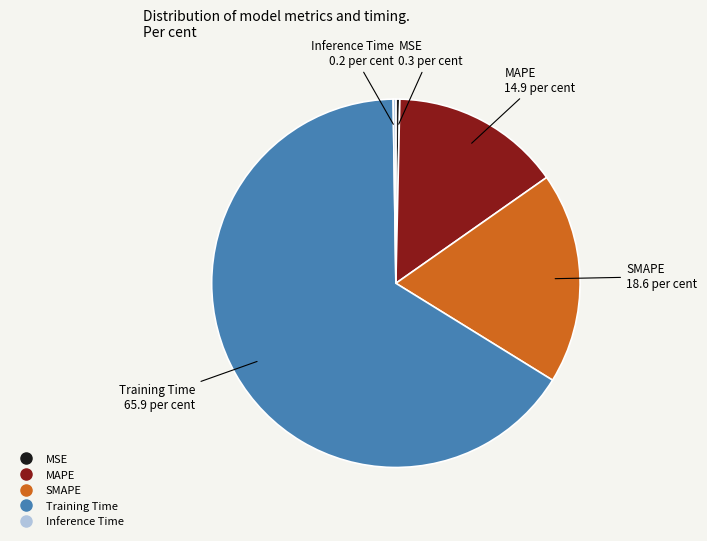

Between SMAPE and MAPE, which is larger?

SMAPE